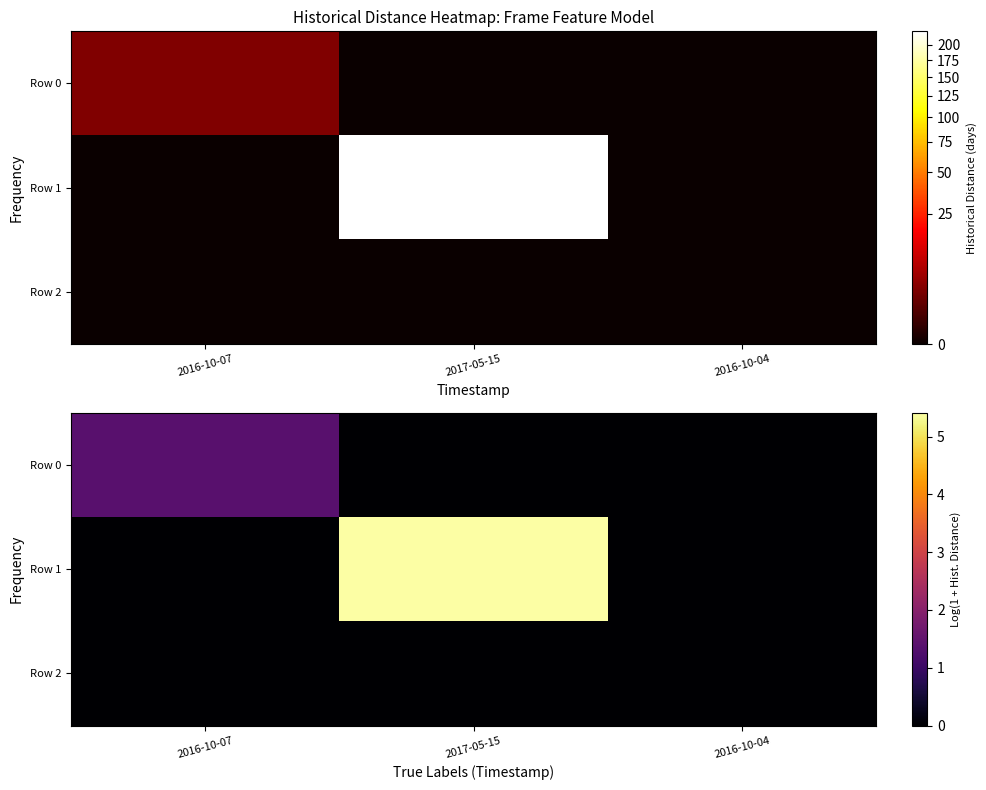

Rank the series by their average value, from lowest to highest.

Row 2, Row 0, Row 1